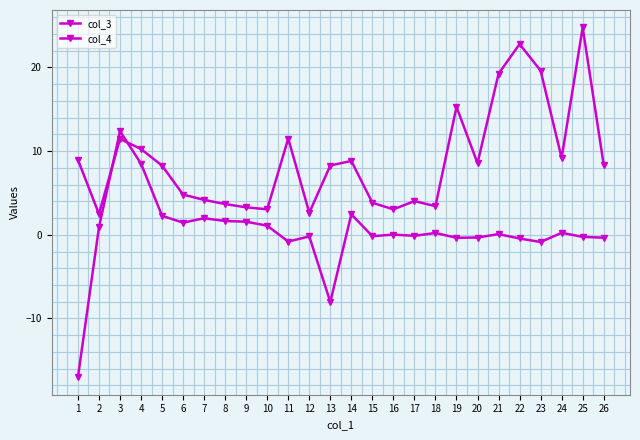

What is the value of the col_4 point at the 24th from the left?

9.2